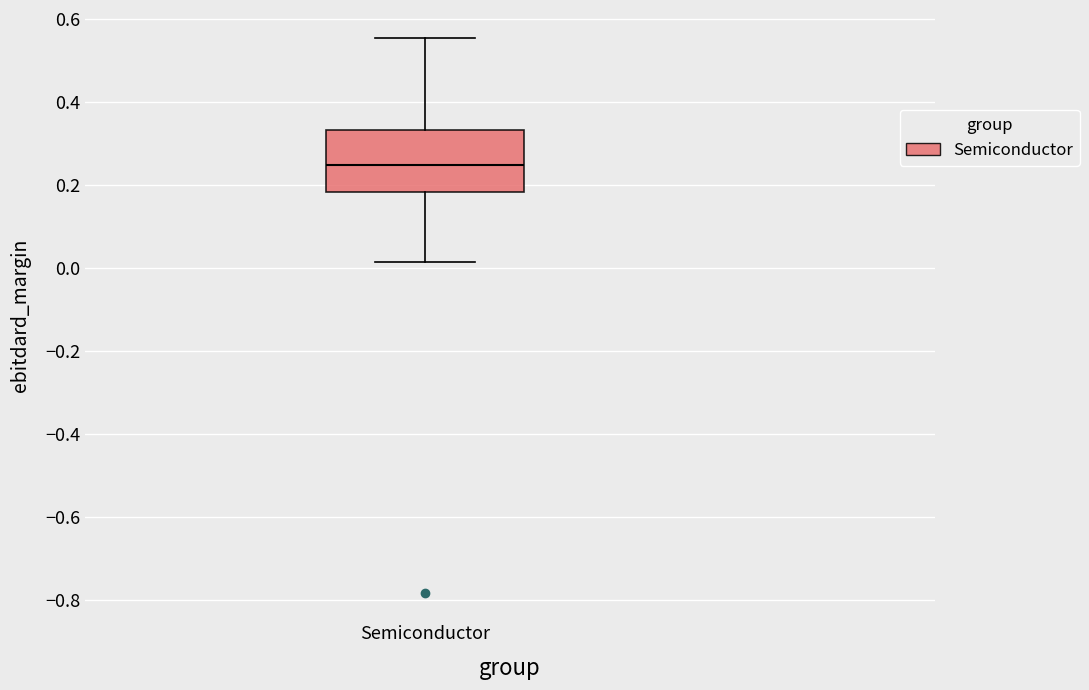

Transcribe this box plot: give where the median line is, the range the box spans, and where the two whiskers end, as read against the y-axis. The values are not printed on the chart, so give them approximately, as read against the axis.

median 0.24, box 0.18 to 0.34, whiskers 0.02 to 0.56